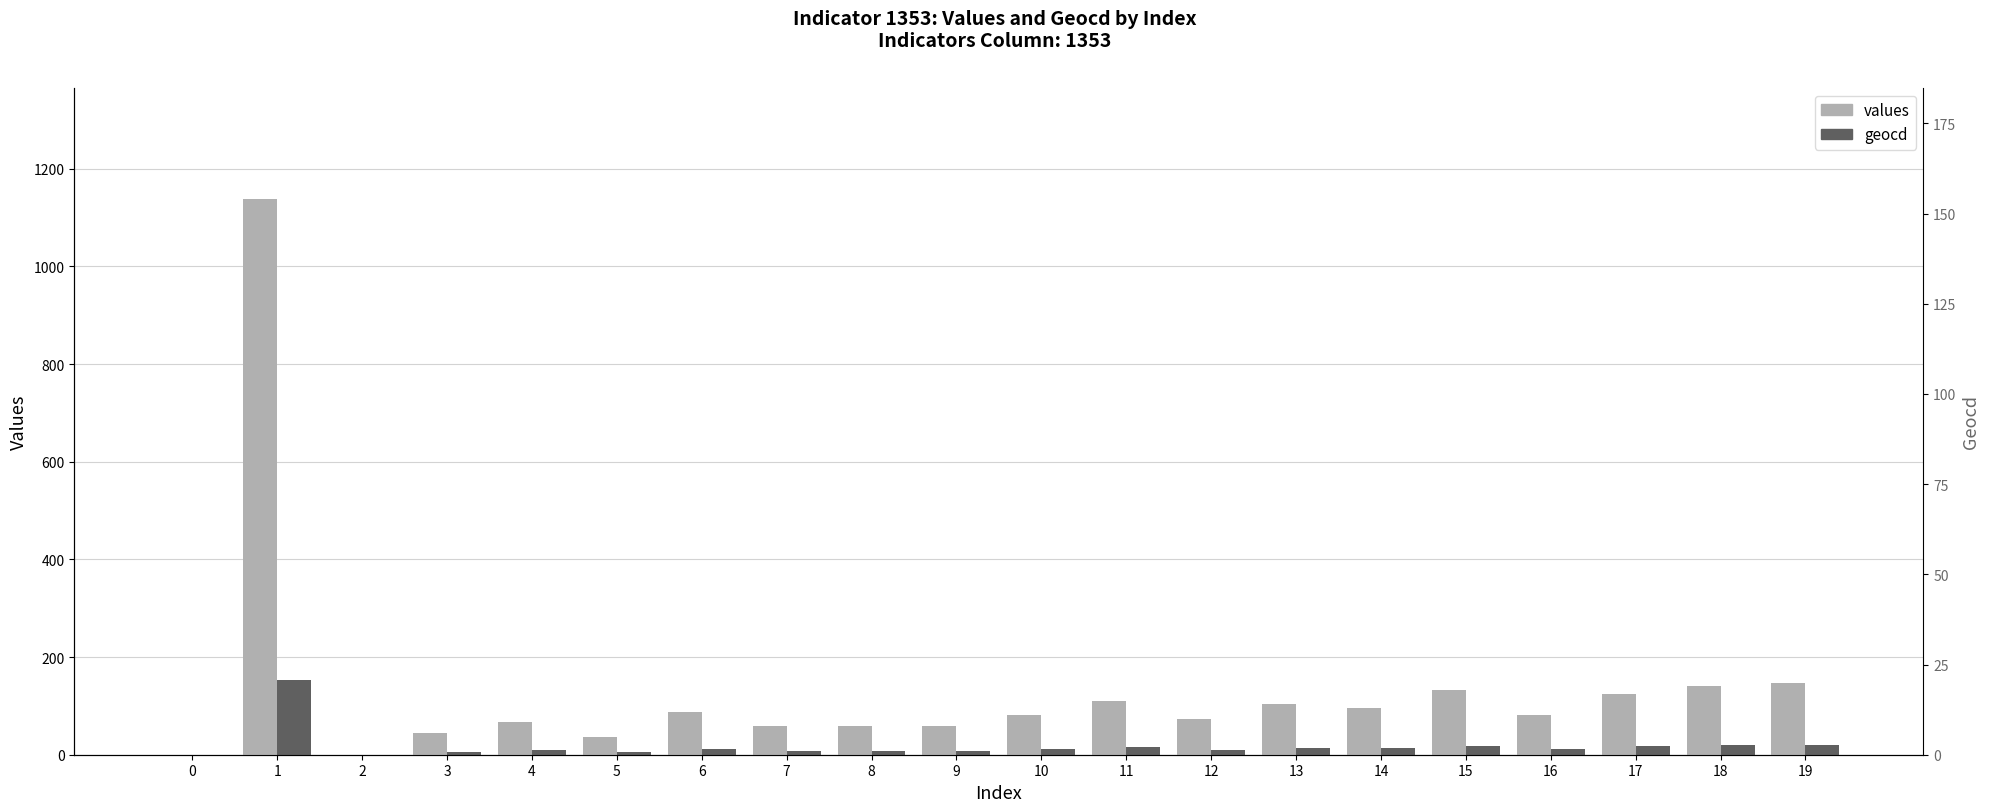

What is the average value of the geocd series?

18